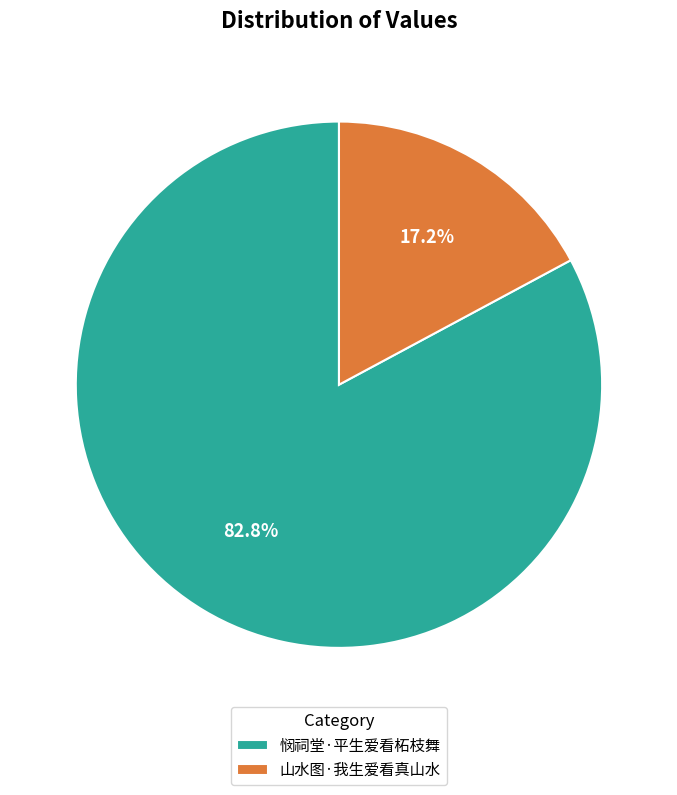

What percentage is the 山水图·我生爱看真山水 slice, to the nearest percent?

17%